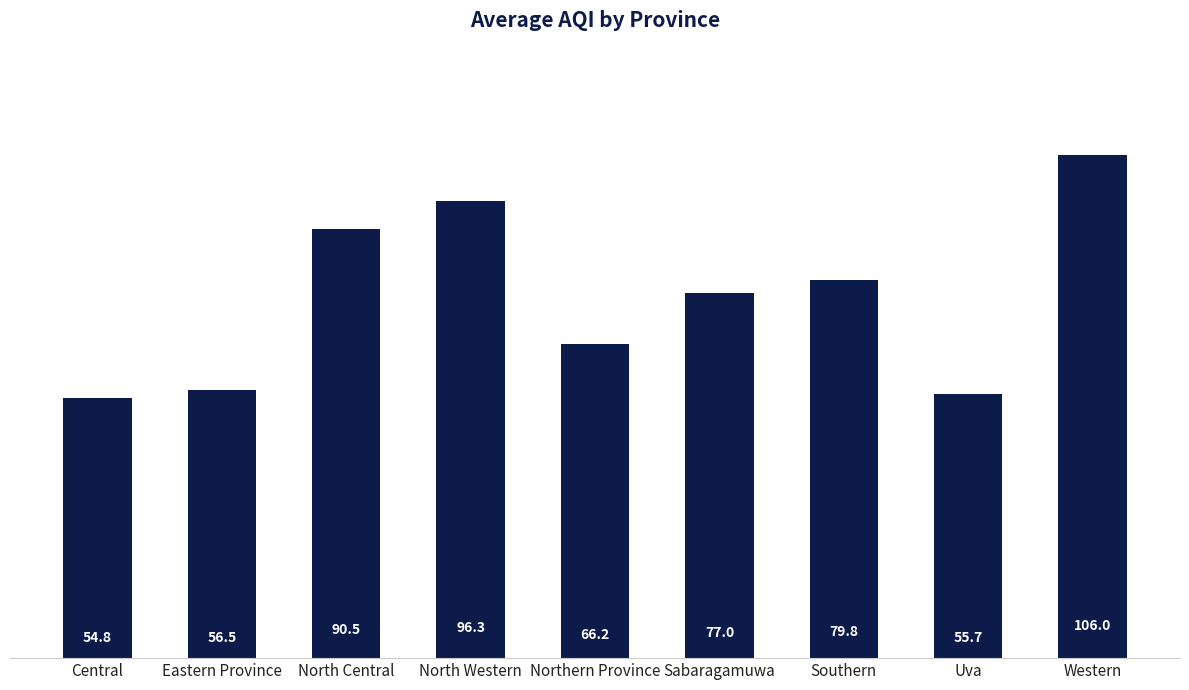

The chart shows a value of 54.8 at Central. True or false?

True